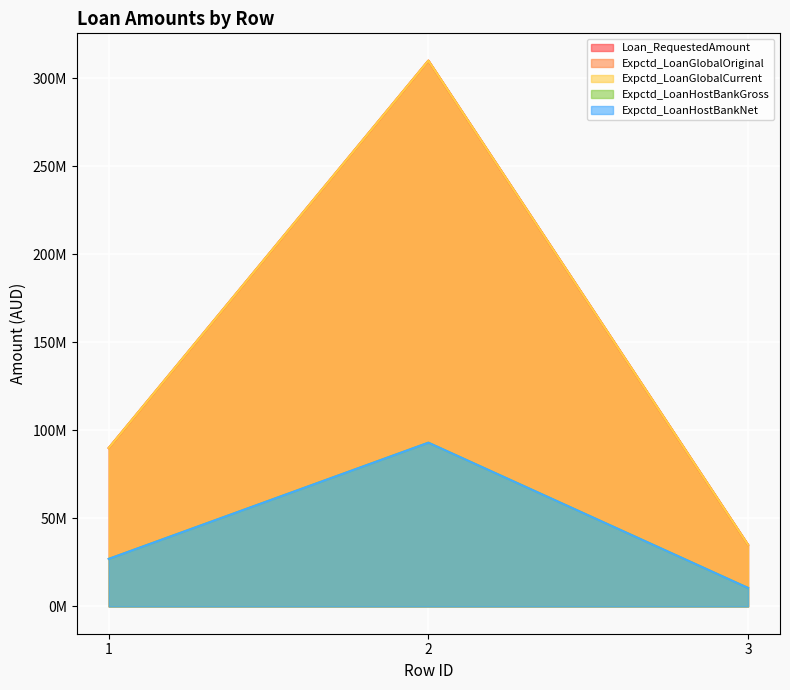

Count the number of categories in the chart.

3